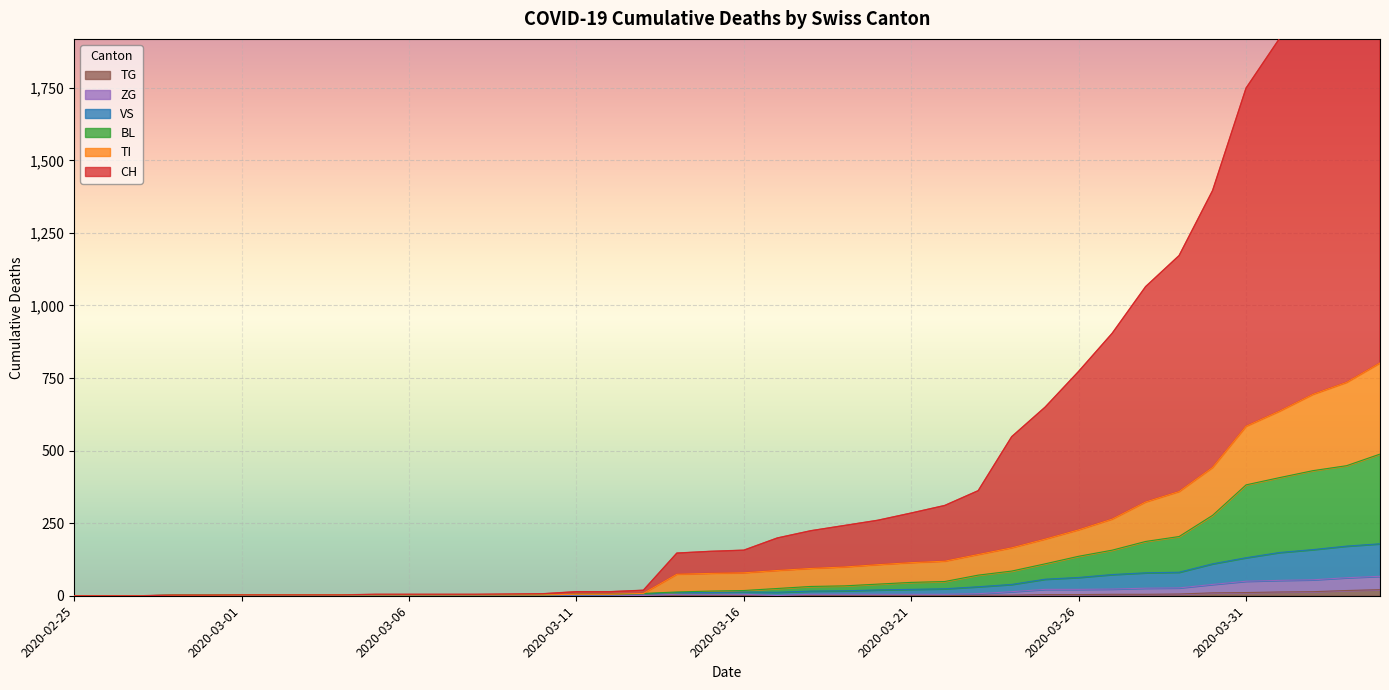

Is the value of TI at 2020-03-01 greater than the value of BL at 2020-03-03?

No